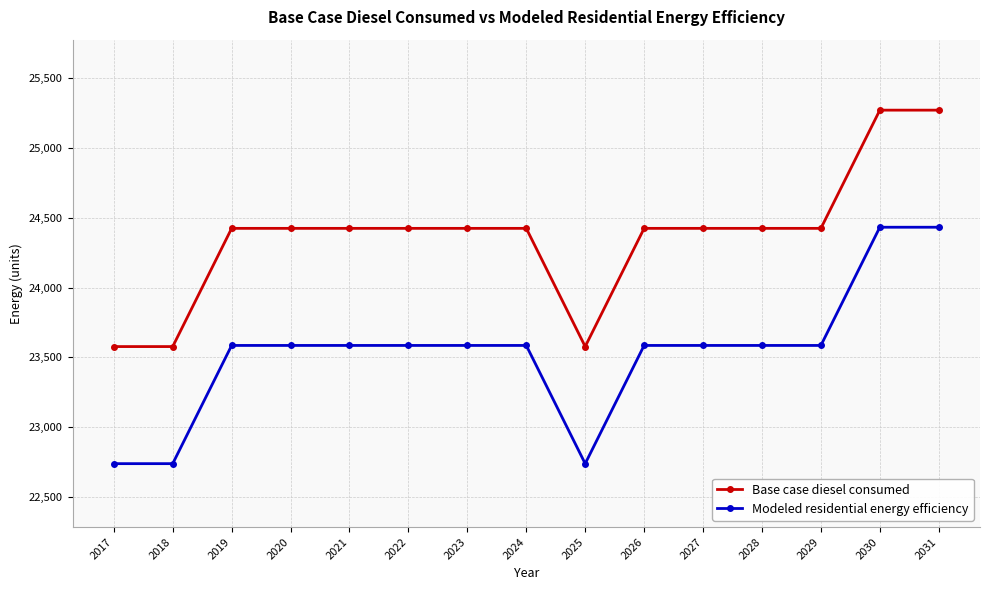

What are all the series names shown in the legend?

Base case diesel consumed, Modeled residential energy efficiency